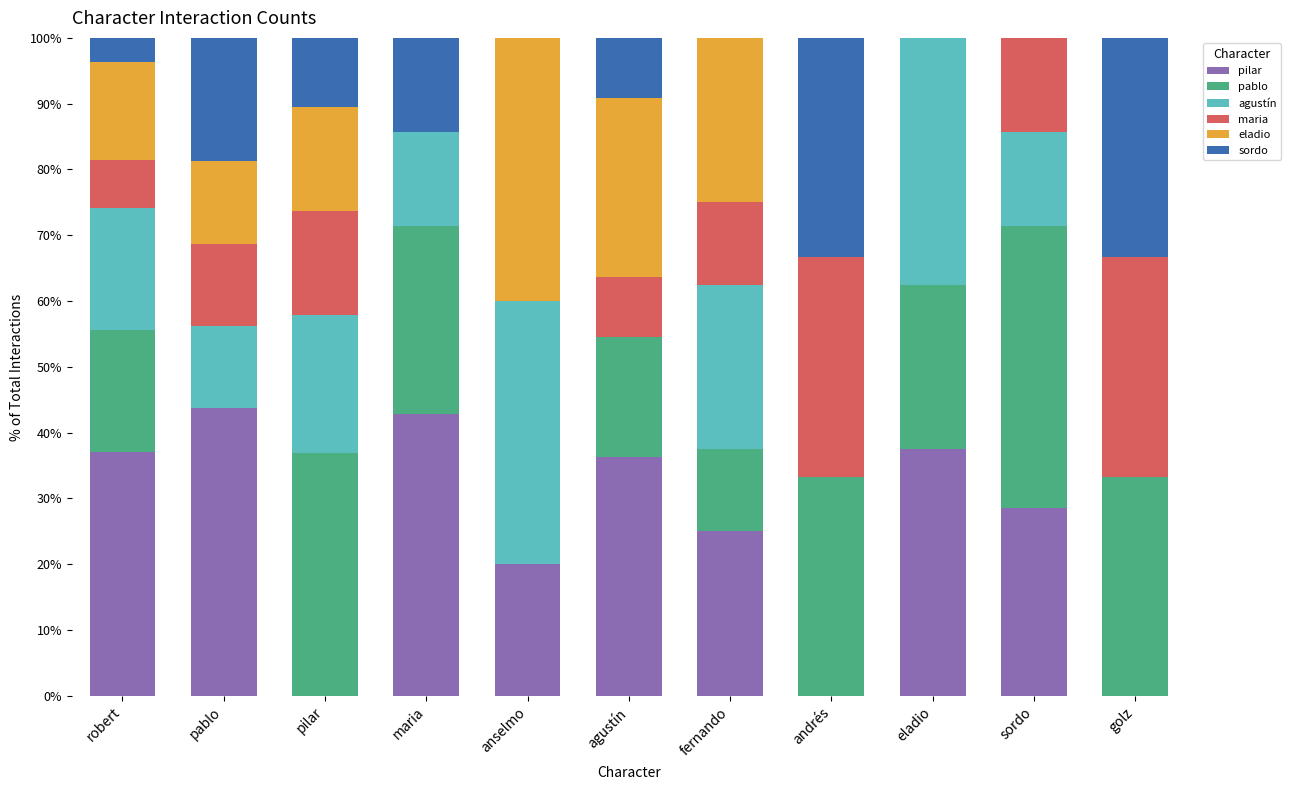

What is the total value across all series at pablo?

100.0